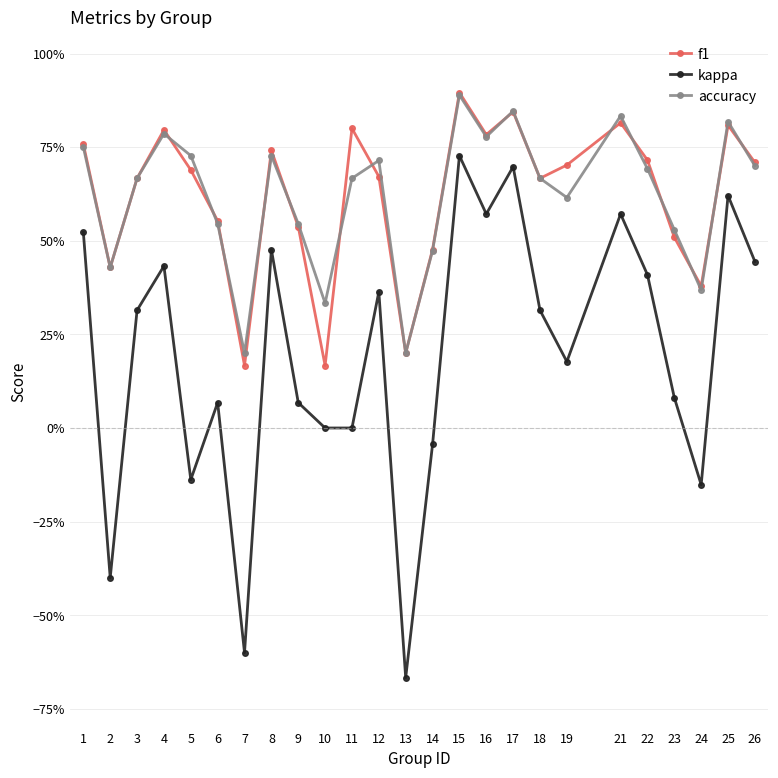

Which has a higher value, 19 or 26?

26